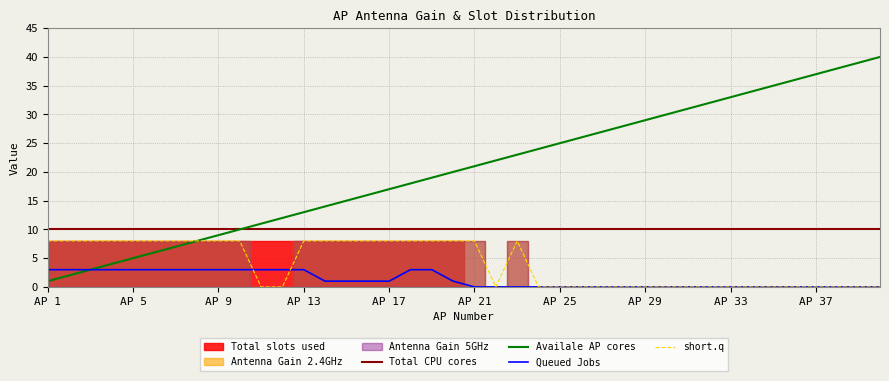

Which series has the largest range (max minus min)?

Availale AP cores